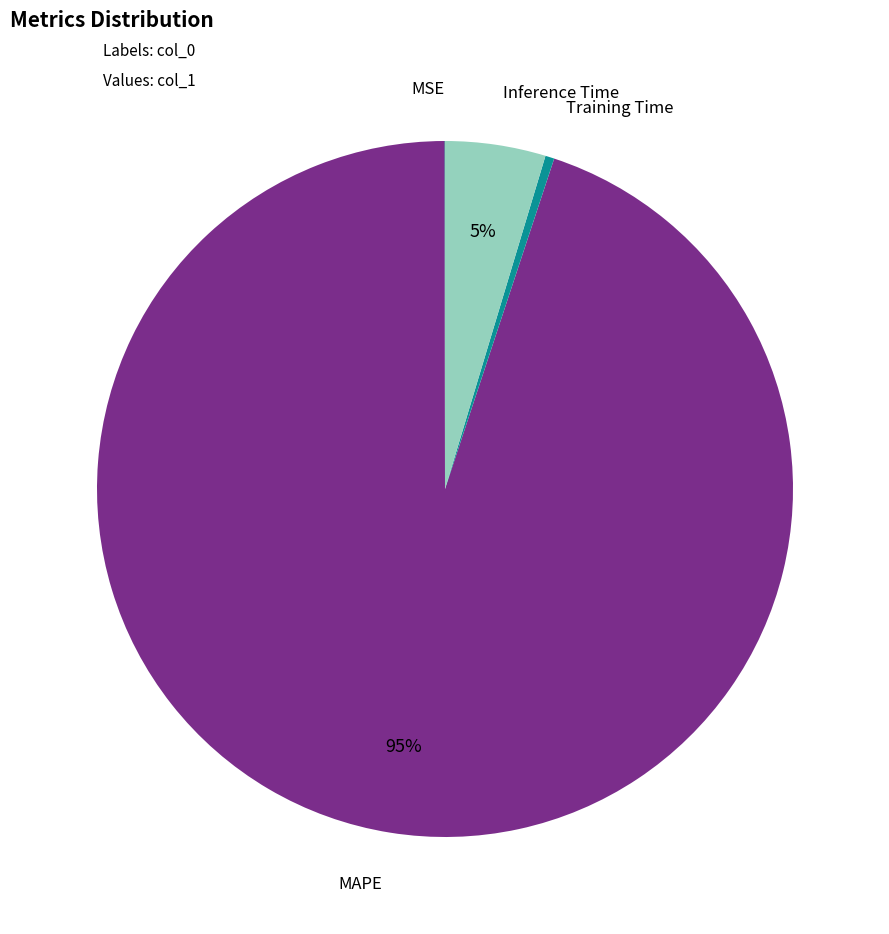

Does any single category account for the majority?

Yes